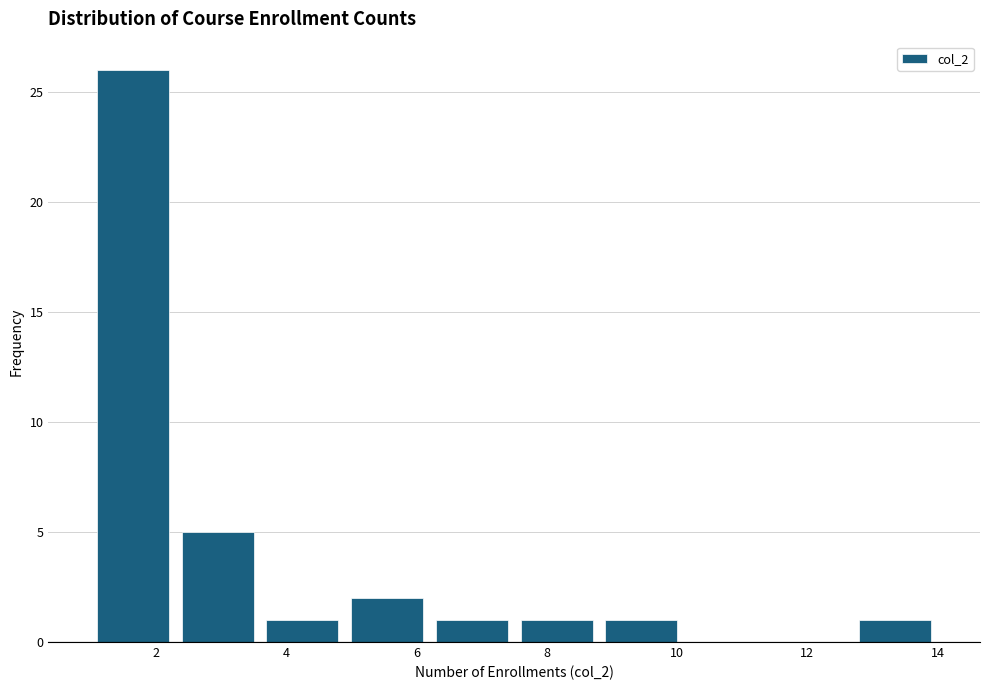

Reading left to right, list every bar in this chart as the range it spans on the x-axis followed by its height. Neither the bar edges nor the heights are printed on the chart, so give them approximately, as read against the axes.

1.0 to 2.3: 26
2.3 to 3.6: 5
3.6 to 4.9: 1
4.9 to 6.2: 2
6.2 to 7.5: 1
7.5 to 8.8: 1
8.8 to 10.1: 1
10.1 to 11.4: 0
11.4 to 12.7: 0
12.7 to 14.0: 1